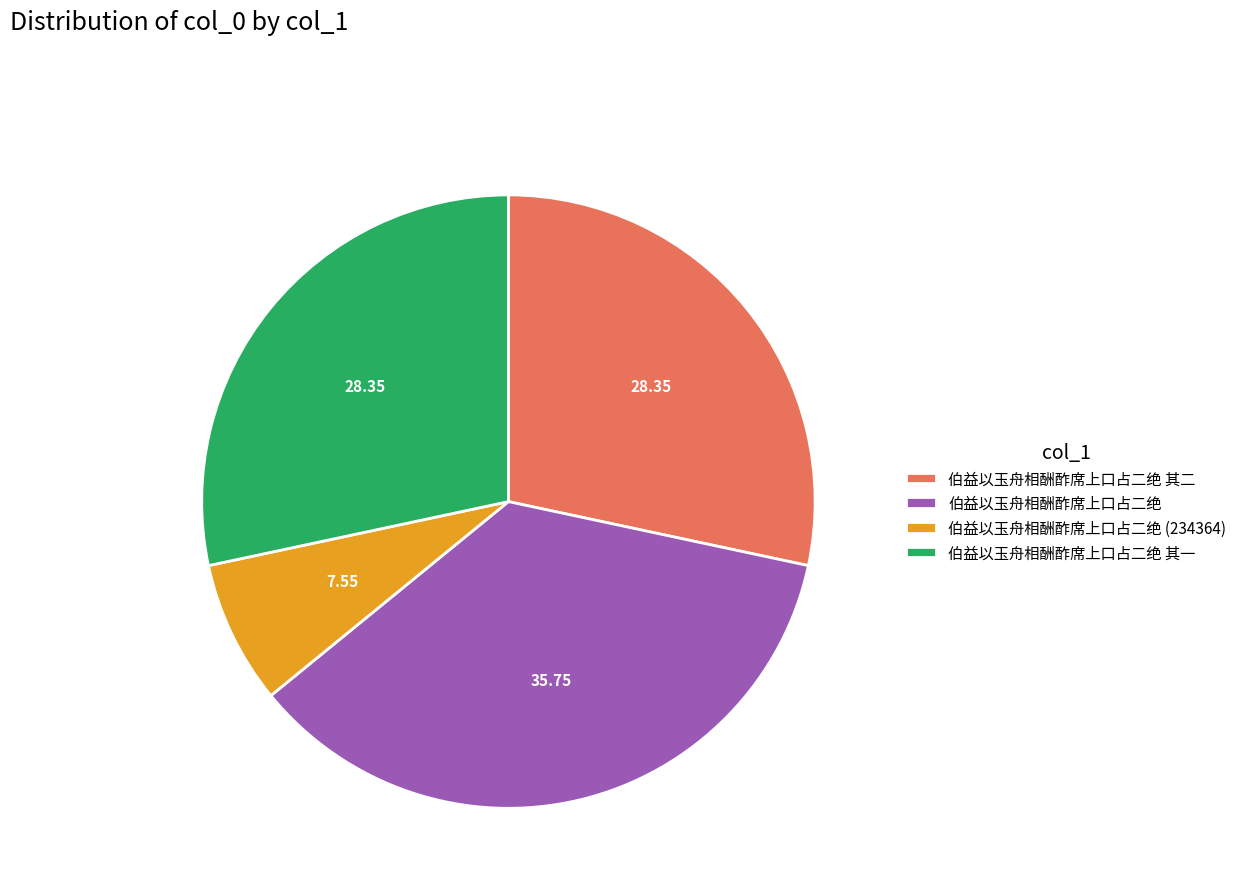

Do 伯益以玉舟相酬酢席上口占二绝 其一 and 伯益以玉舟相酬酢席上口占二绝 (234364) together represent more than half of the pie?

No